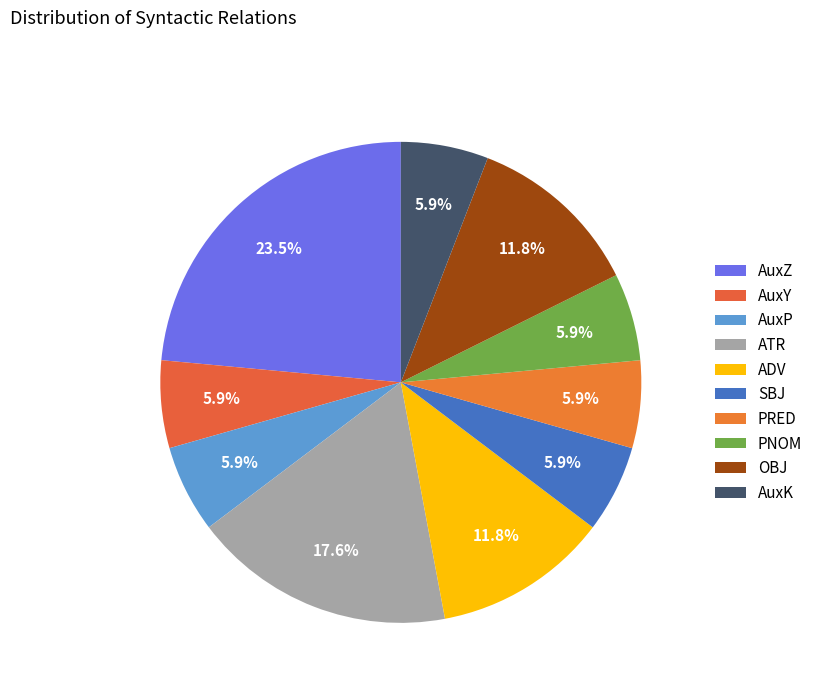

How much of the chart is everything except PRED?

94.1%